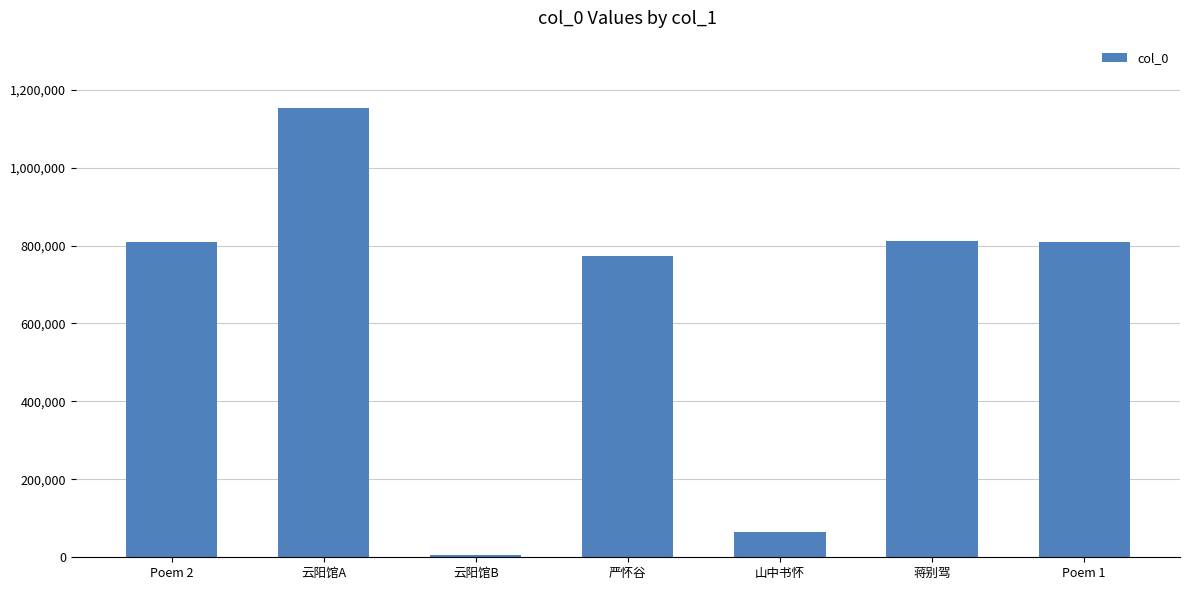

What is the value of the 2nd bar from the left?

1152840